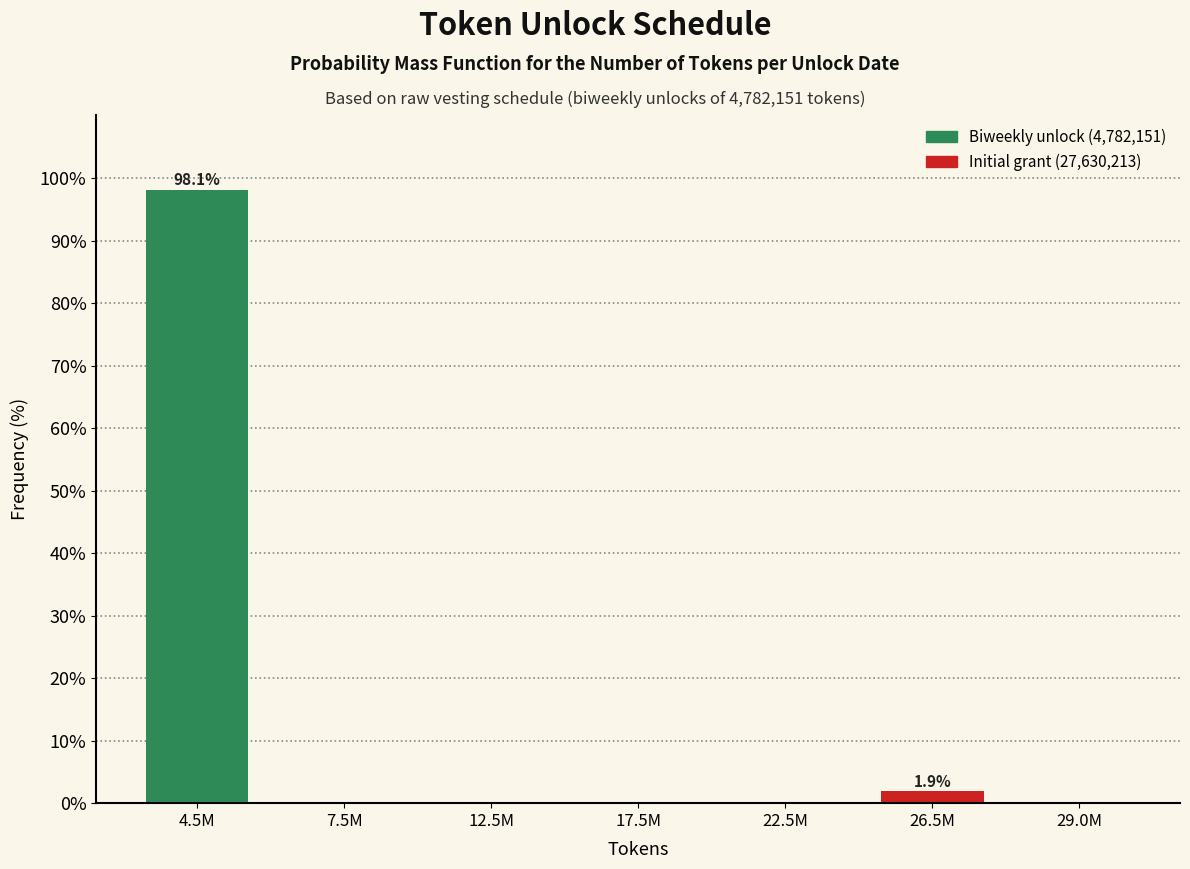

Reading left to right, what are all the values shown in this chart?

4.5M=98.1	7.5M=0.0	12.5M=0.0	17.5M=0.0	22.5M=0.0	26.5M=1.9	29.0M=0.0